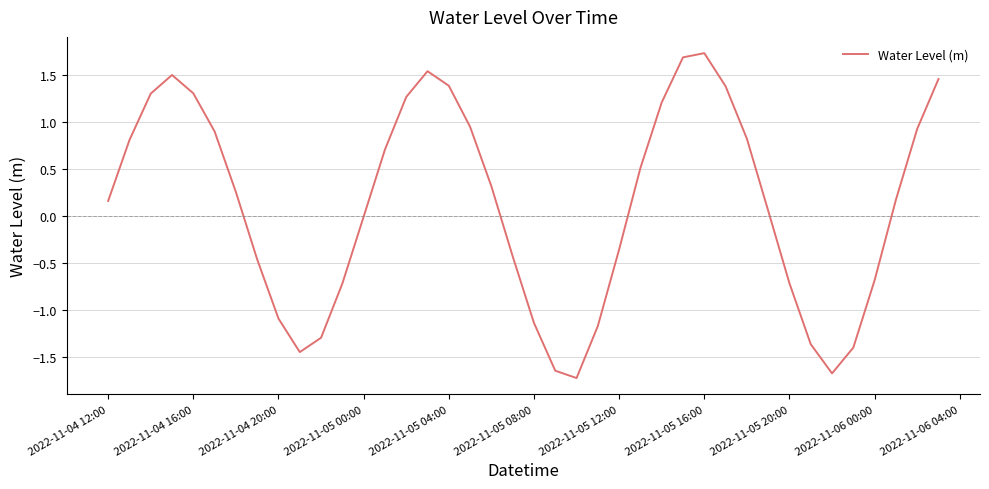

What is the difference between the maximum and minimum values?

3.5